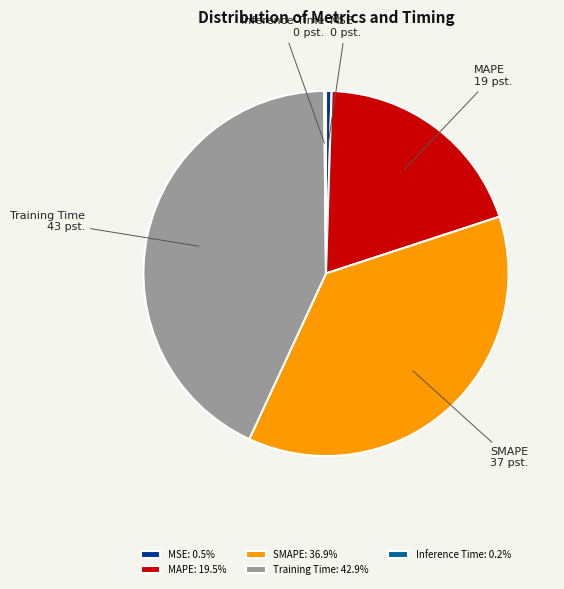

Which has a higher value, MAPE or Training Time?

Training Time